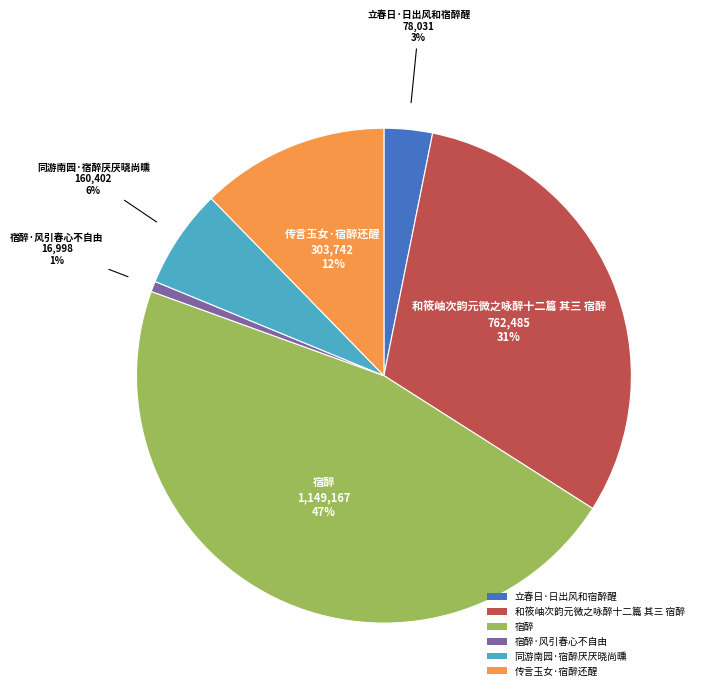

Combined, do 宿醉 and 同游南园·宿醉厌厌晓尚曛 account for over 50%?

Yes